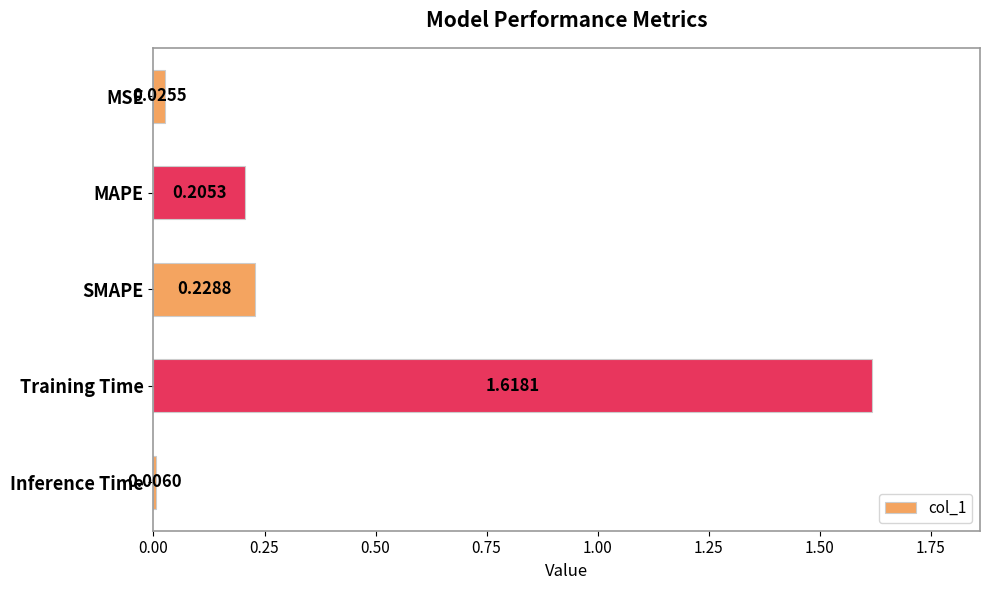

What is the label of the 4th bar from the top?

Training Time